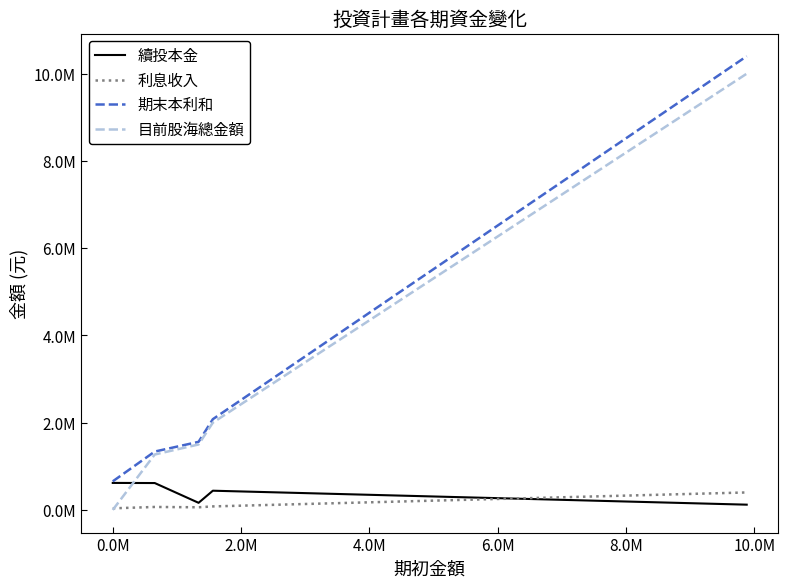

Does the chart display data point markers on the line(s)?

No